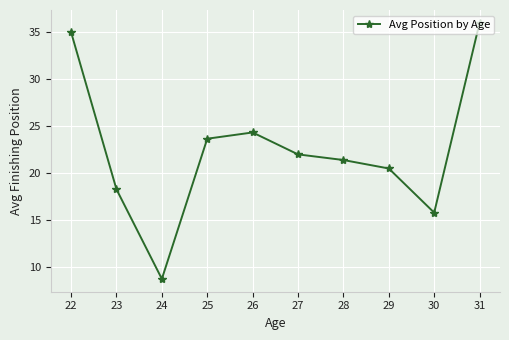

Rank the categories by value from lowest to highest.

24, 30, 23, 29, 28, 27, 25, 26, 22, 31